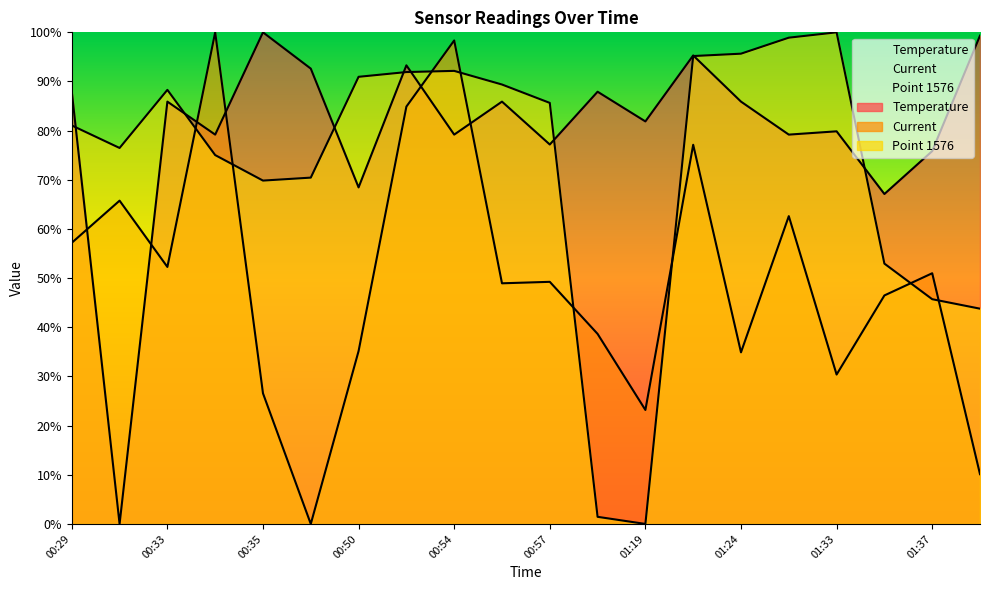

How many values in the Point 1576 series are below 85?

10